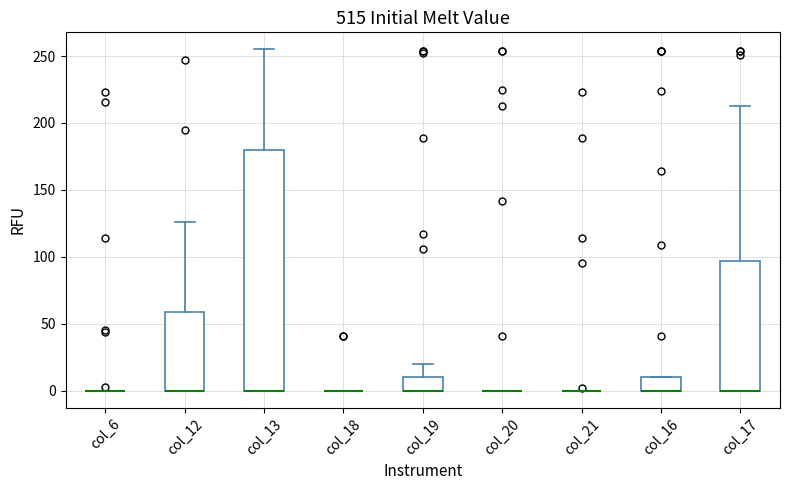

Reading left to right, read every box against the y-axis: the position of its median line, the range the box covers, and the ends of its whiskers. The values are not printed on the chart, so give them approximately, as read against the axis.

col_6: box collapsed to a line at 0, whiskers 0 to 0
col_12: median 0 (drawn on the box's lower edge), box 0 to 60, whiskers 0 to 125
col_13: median 0 (drawn on the box's lower edge), box 0 to 180, whiskers 0 to 255
col_18: box collapsed to a line at 0, whiskers 0 to 0
col_19: median 0 (drawn on the box's lower edge), box 0 to 10, whiskers 0 to 20
col_20: box collapsed to a line at 0, whiskers 0 to 0
col_21: box collapsed to a line at 0, whiskers 0 to 0
col_16: median 0 (drawn on the box's lower edge), box 0 to 10, whiskers 0 to 10
col_17: median 0 (drawn on the box's lower edge), box 0 to 95, whiskers 0 to 215